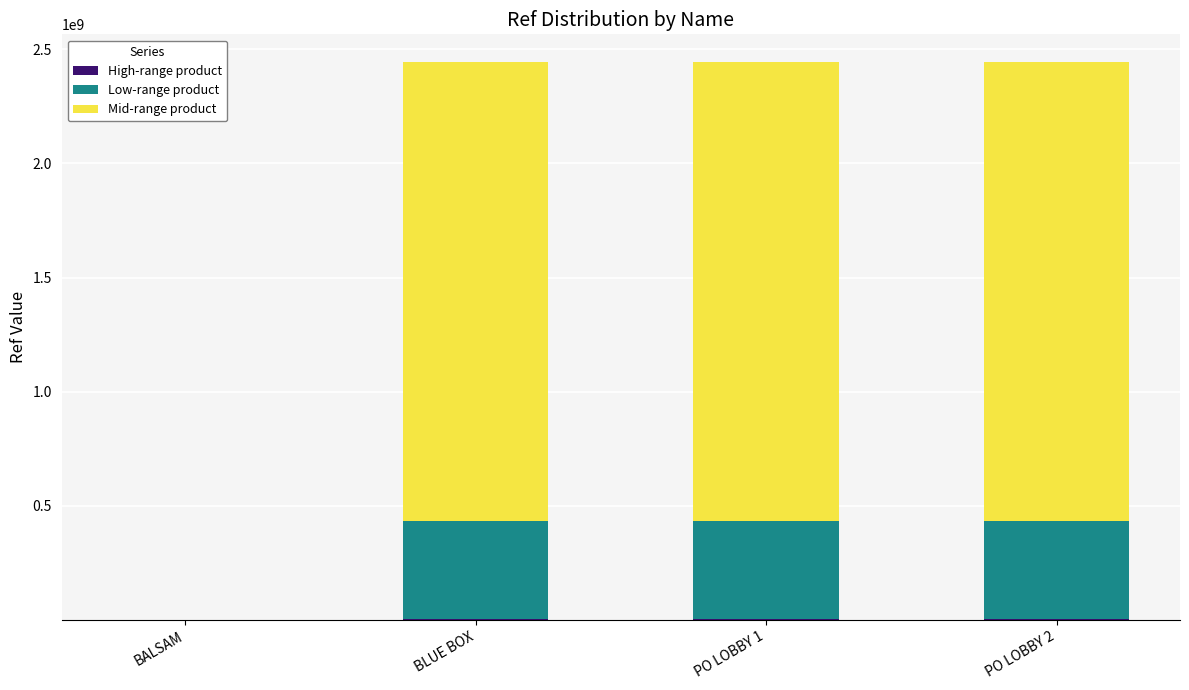

What is the total value across all series at PO LOBBY 2?

2442965702.6